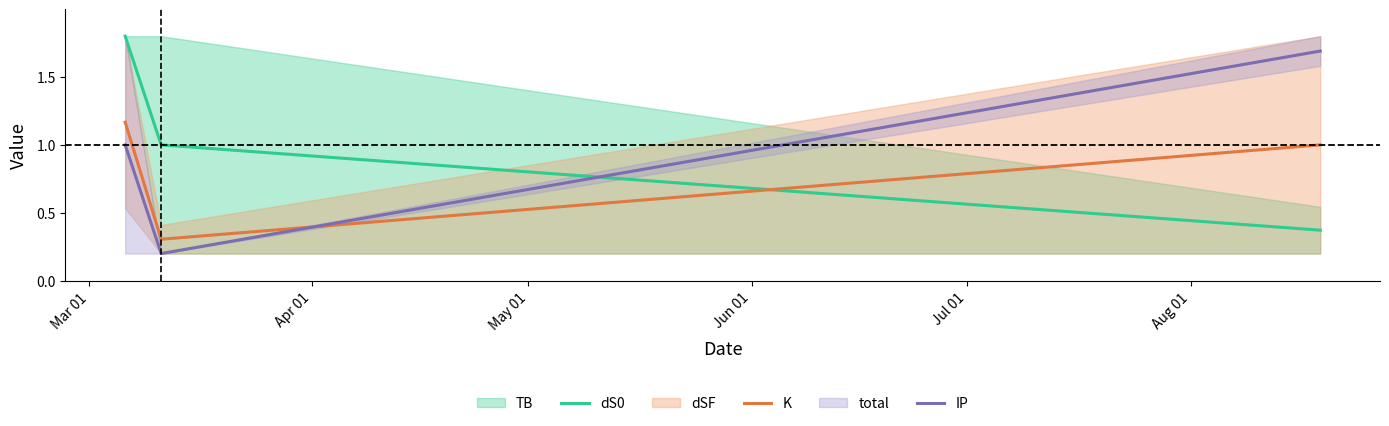

The IP series shows 0.1 at Apr 01. True or false?

False